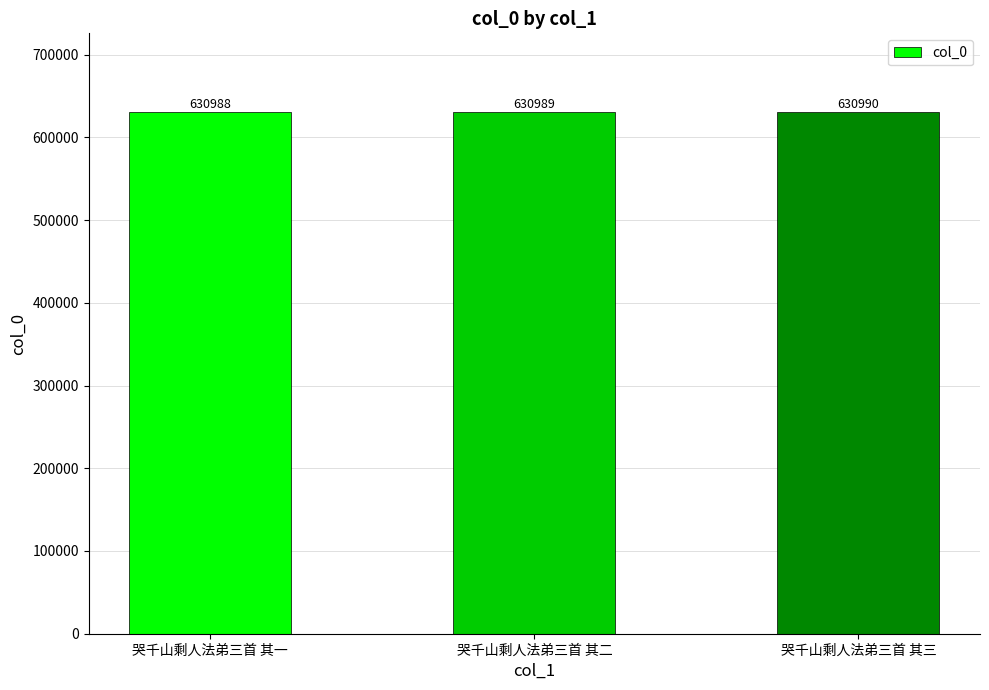

Approximately how many times larger is the value at 哭千山剩人法弟三首 其三 compared to 哭千山剩人法弟三首 其二?

1.0